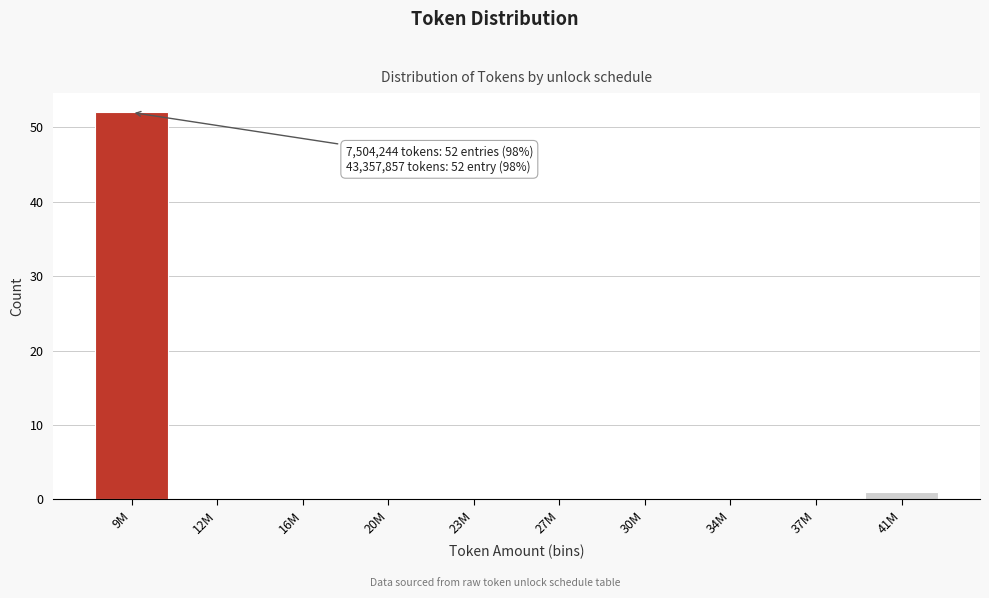

Which label corresponds to the largest value in the chart?

9M